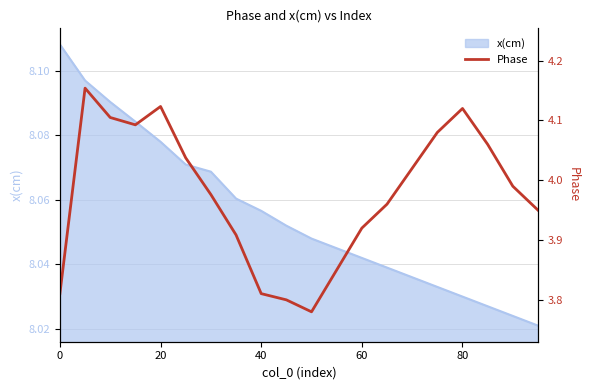

The value of x(cm) at 40 is 14.4. True or false?

False